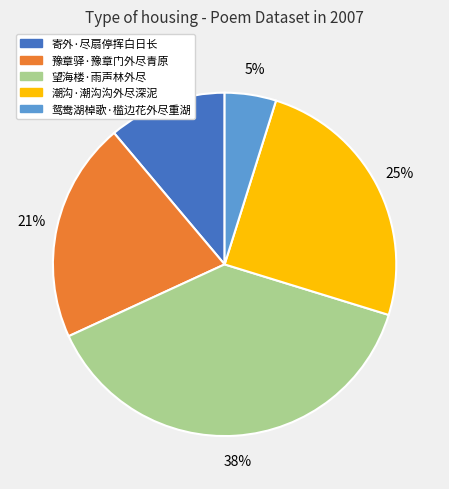

To the nearest percent, what is the average slice percentage?

20%